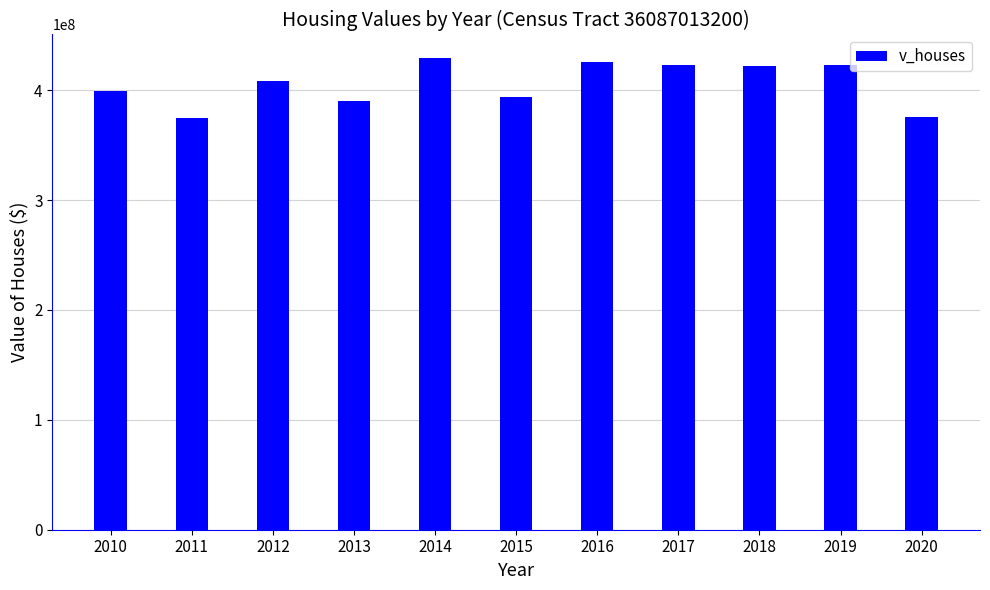

The value at 2013 is 250292223. True or false?

False